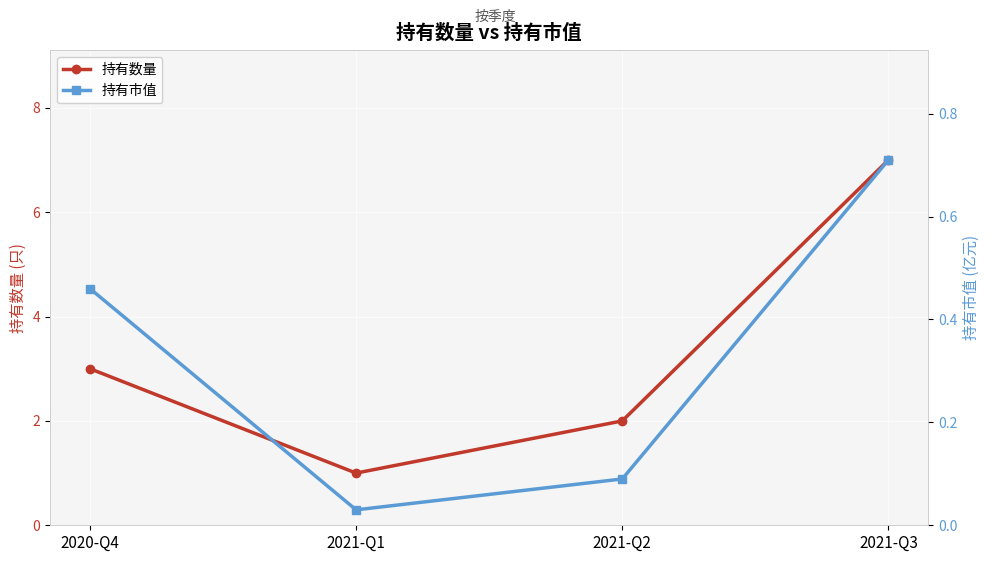

Which category has the highest value in the 持有市值 series?

2021-Q3